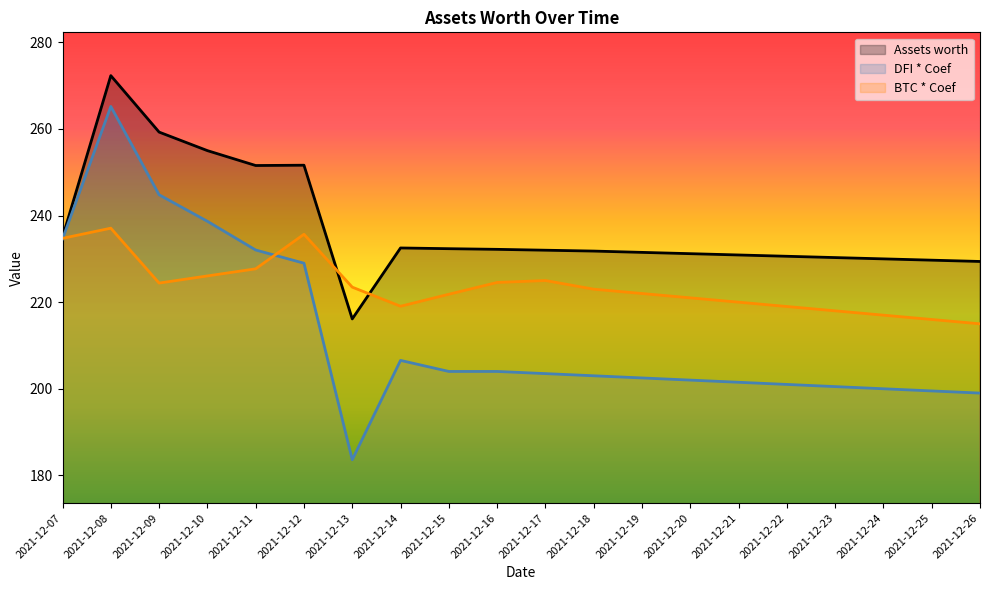

What is the total value across all series at 2021-12-08?

774.6